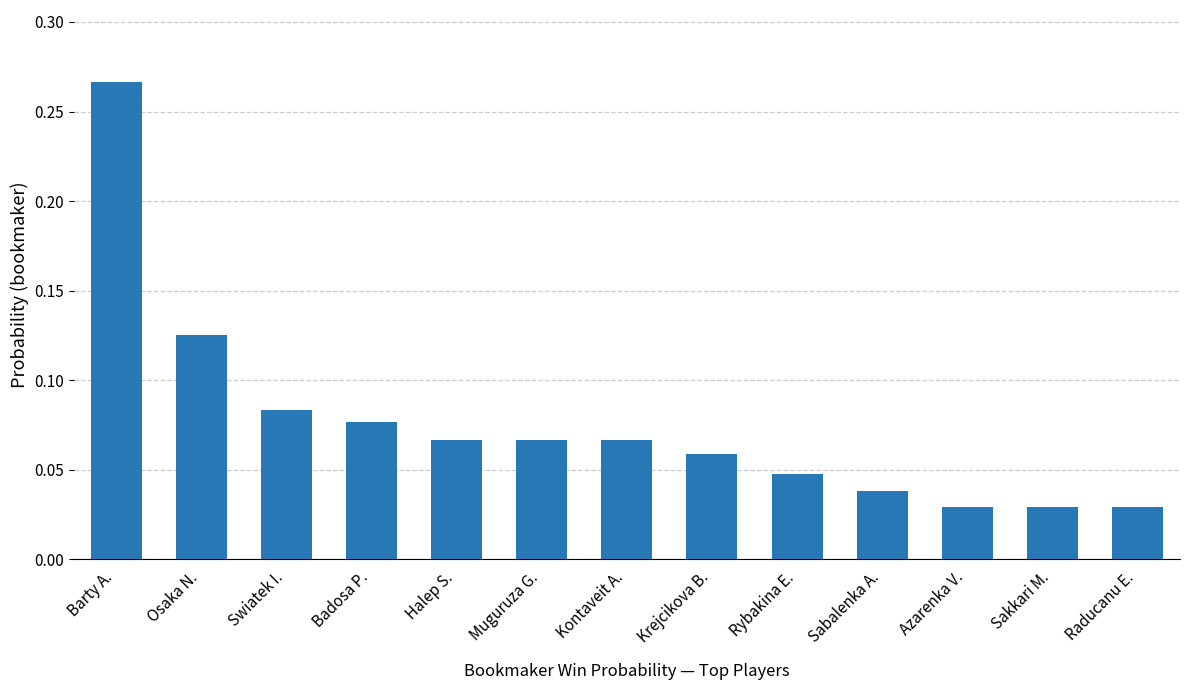

What is the label of the 3rd bar from the right?

Azarenka V.